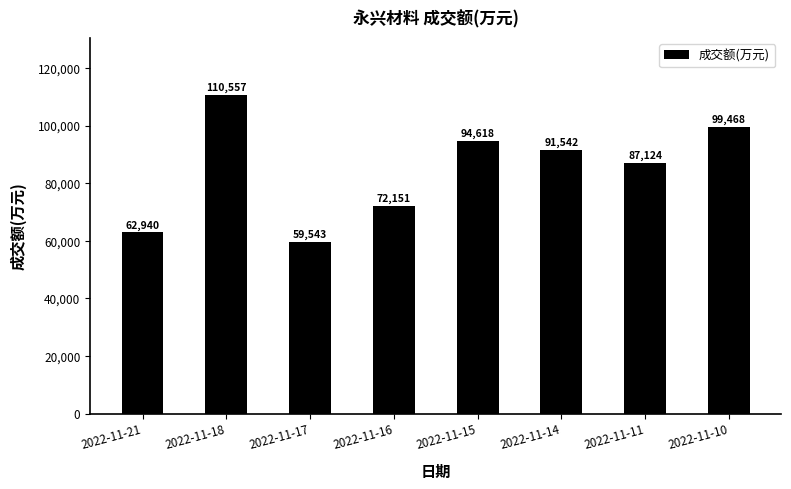

What is the smallest value displayed?

59543